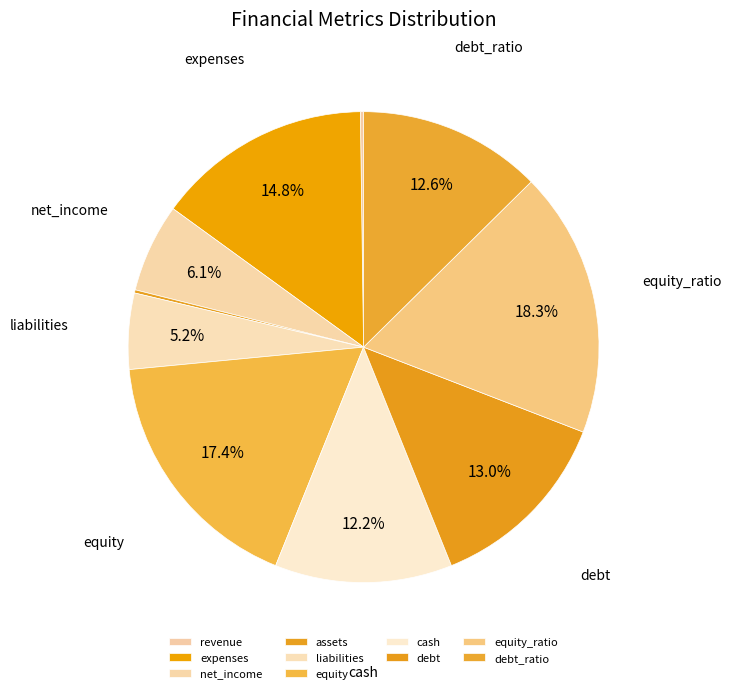

To the nearest percent, what is the average slice percentage?

10%